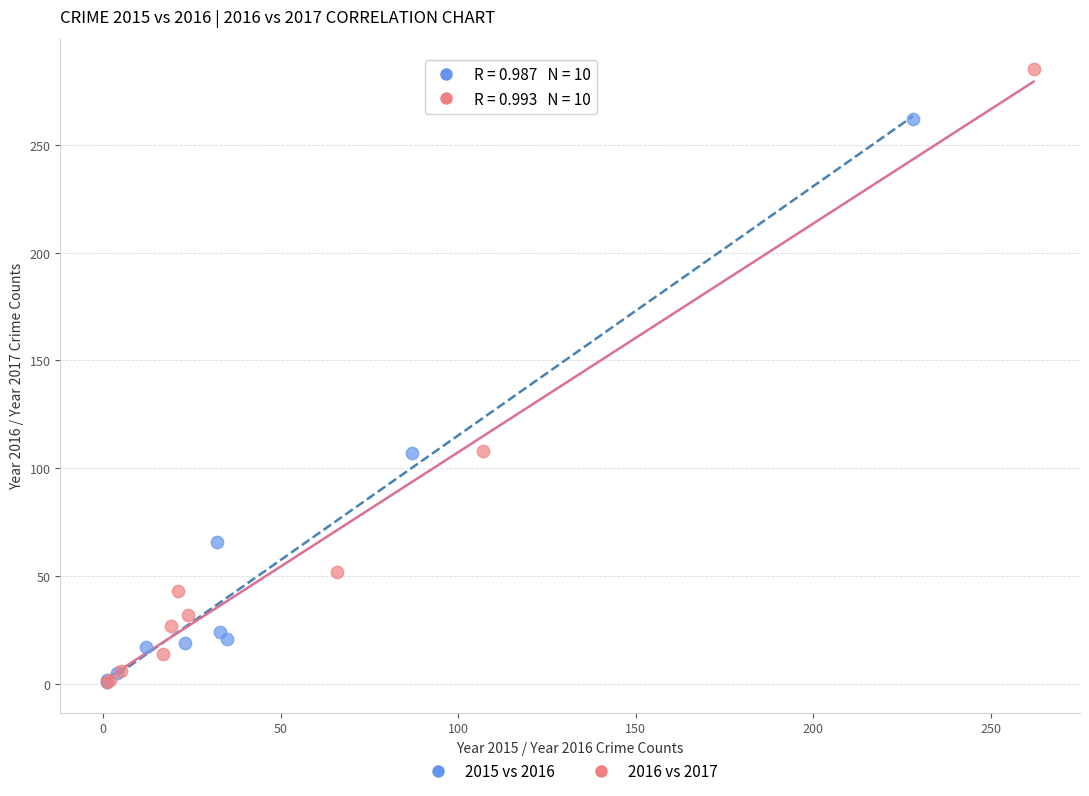

Which series reaches the maximum Y coordinate?

2016 vs 2017